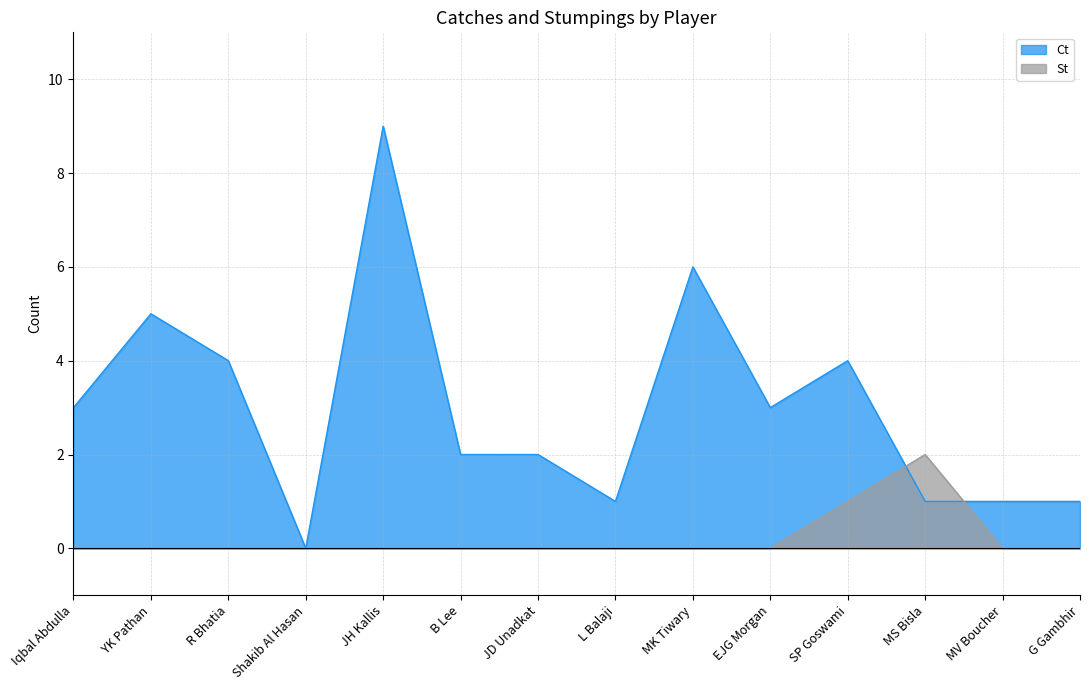

Reading left to right, extract all data points from this chart.

Ct: Iqbal Abdulla=3	YK Pathan=5	R Bhatia=4	Shakib Al Hasan=0	JH Kallis=9	B Lee=2	JD Unadkat=2	L Balaji=1	MK Tiwary=6	EJG Morgan=3	SP Goswami=4	MS Bisla=1	MV Boucher=1	G Gambhir=1
St: Iqbal Abdulla=0	YK Pathan=0	R Bhatia=0	Shakib Al Hasan=0	JH Kallis=0	B Lee=0	JD Unadkat=0	L Balaji=0	MK Tiwary=0	EJG Morgan=0	SP Goswami=1	MS Bisla=2	MV Boucher=0	G Gambhir=0